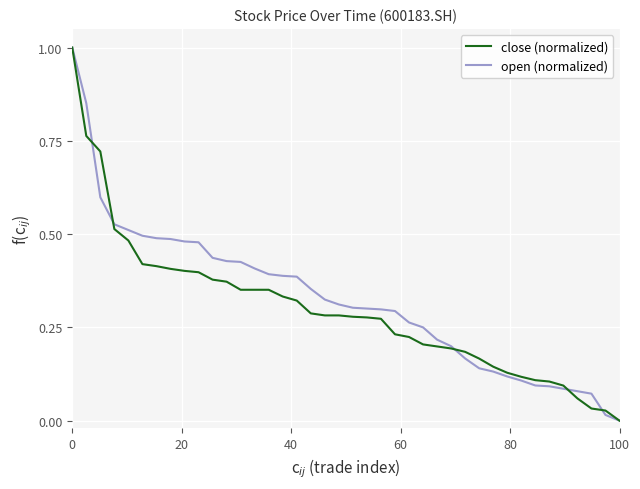

True or false: open (normalized) and close (normalized) cross at least once.

True